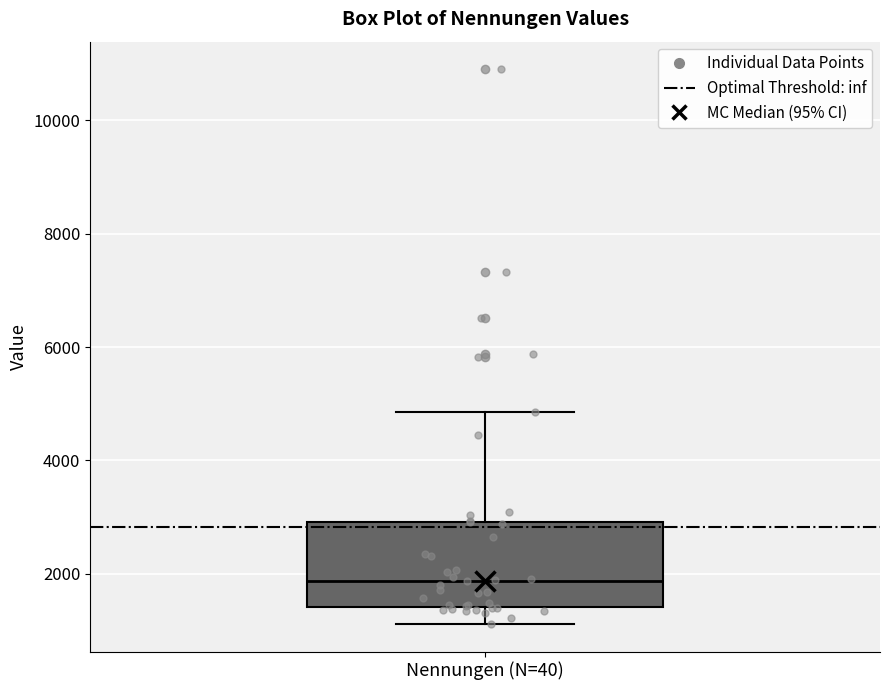

Transcribe this box plot: give where the median line is, the range the box spans, and where the two whiskers end, as read against the y-axis. The values are not printed on the chart, so give them approximately, as read against the axis.

median 1800, box 1400 to 3000, whiskers 1200 to 4800